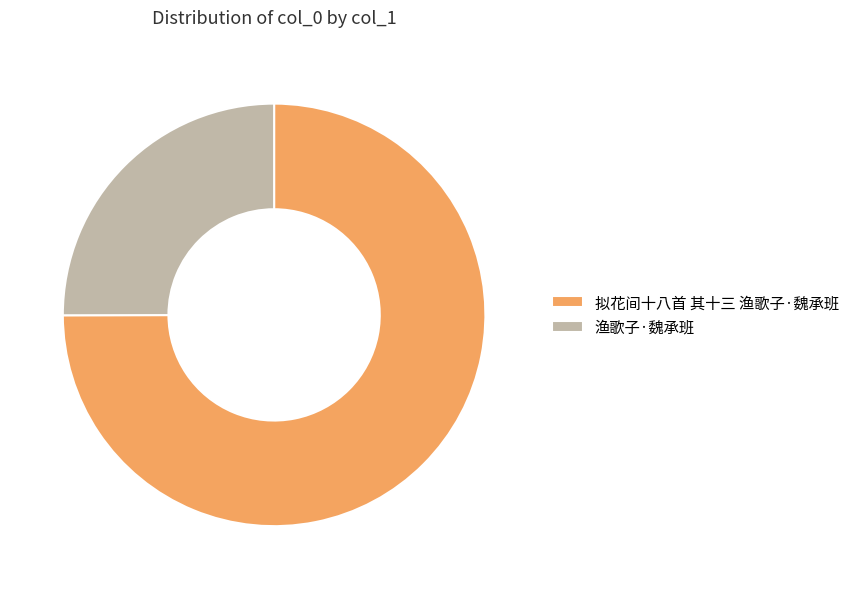

What is the ratio of the value at 渔歌子·魏承班 to the value at 拟花间十八首 其十三 渔歌子·魏承班?

0.3